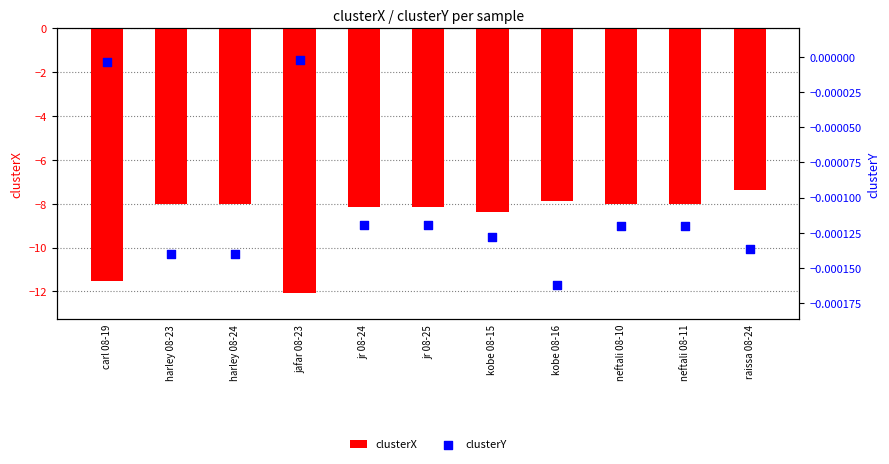

Which series contains the lowest Y value?

clusterX